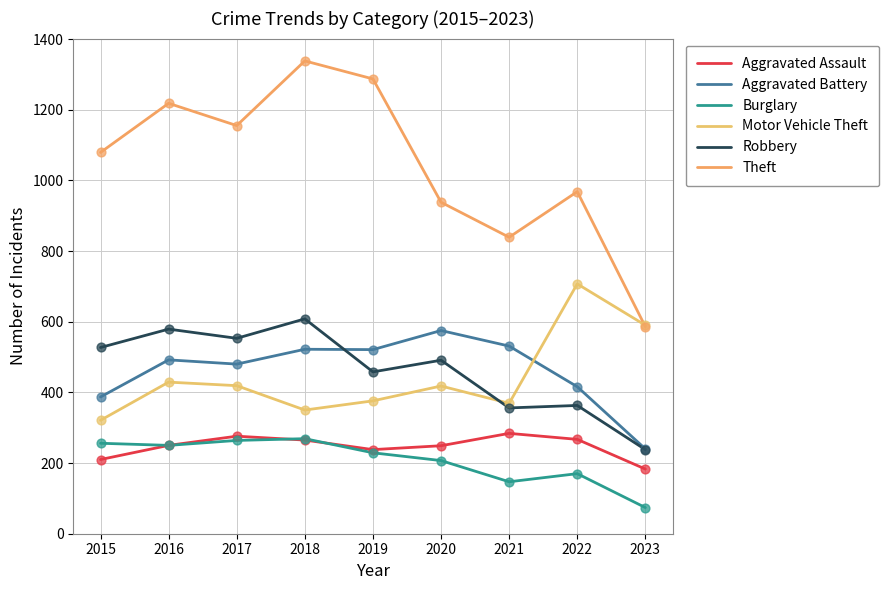

At which category is the sum across all series the highest?

2018